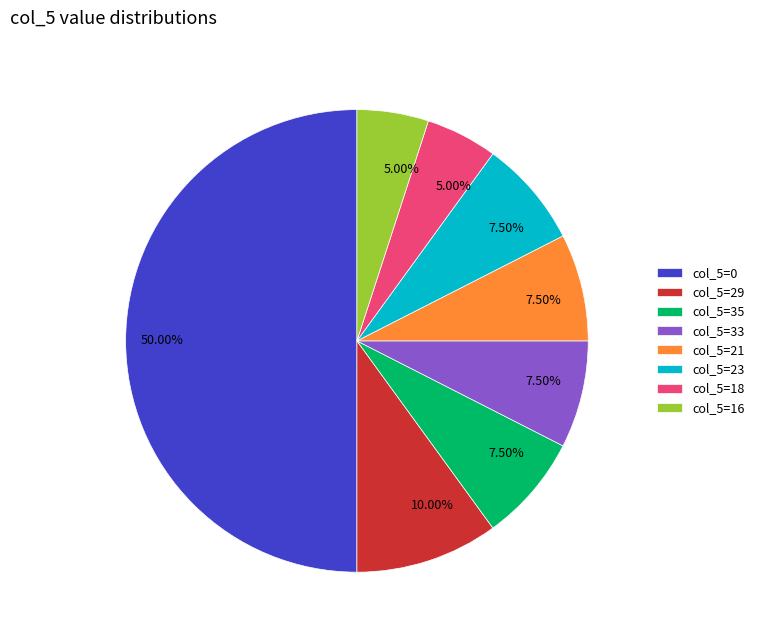

Does col_5=29 account for over 50% of the chart?

No